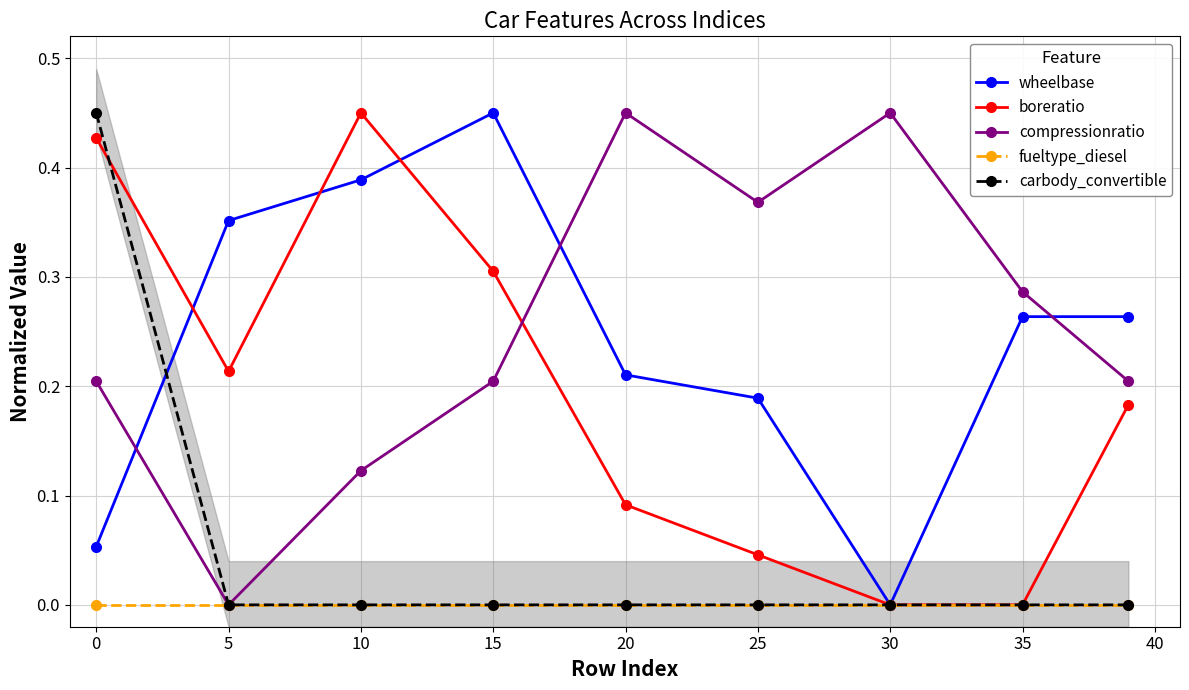

Which series has the widest spread of values?

wheelbase